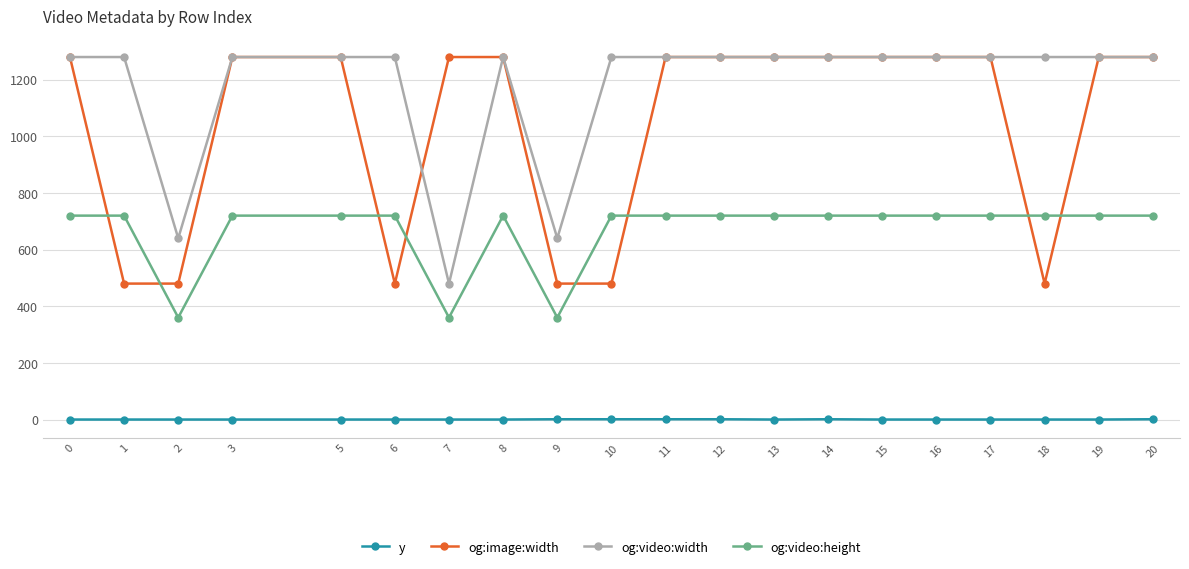

Which series changed the most between 1 and 20?

og:image:width